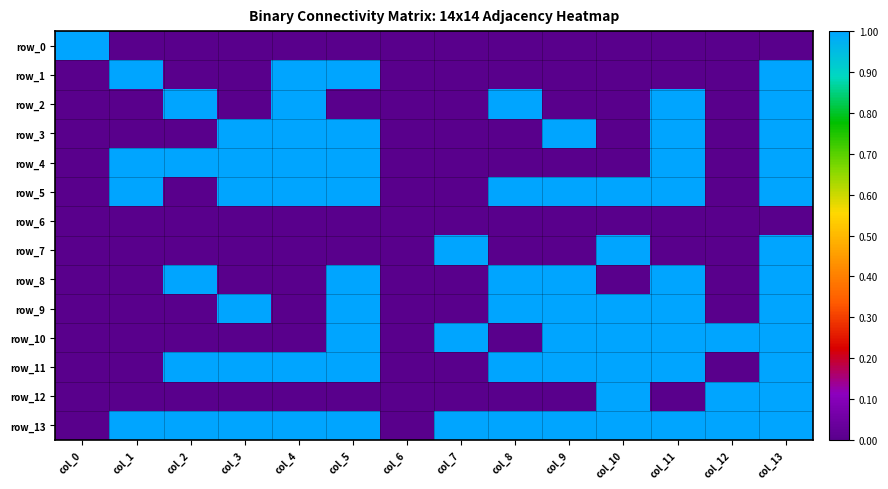

Reading left to right, list all the values displayed in this chart.

row_0: col_0=1	col_1=0	col_2=0	col_3=0	col_4=0	col_5=0	col_6=0	col_7=0	col_8=0	col_9=0	col_10=0	col_11=0	col_12=0	col_13=0
row_1: col_0=0	col_1=1	col_2=0	col_3=0	col_4=1	col_5=1	col_6=0	col_7=0	col_8=0	col_9=0	col_10=0	col_11=0	col_12=0	col_13=1
row_2: col_0=0	col_1=0	col_2=1	col_3=0	col_4=1	col_5=0	col_6=0	col_7=0	col_8=1	col_9=0	col_10=0	col_11=1	col_12=0	col_13=1
row_3: col_0=0	col_1=0	col_2=0	col_3=1	col_4=1	col_5=1	col_6=0	col_7=0	col_8=0	col_9=1	col_10=0	col_11=1	col_12=0	col_13=1
row_4: col_0=0	col_1=1	col_2=1	col_3=1	col_4=1	col_5=1	col_6=0	col_7=0	col_8=0	col_9=0	col_10=0	col_11=1	col_12=0	col_13=1
row_5: col_0=0	col_1=1	col_2=0	col_3=1	col_4=1	col_5=1	col_6=0	col_7=0	col_8=1	col_9=1	col_10=1	col_11=1	col_12=0	col_13=1
row_6: col_0=0	col_1=0	col_2=0	col_3=0	col_4=0	col_5=0	col_6=0	col_7=0	col_8=0	col_9=0	col_10=0	col_11=0	col_12=0	col_13=0
row_7: col_0=0	col_1=0	col_2=0	col_3=0	col_4=0	col_5=0	col_6=0	col_7=1	col_8=0	col_9=0	col_10=1	col_11=0	col_12=0	col_13=1
row_8: col_0=0	col_1=0	col_2=1	col_3=0	col_4=0	col_5=1	col_6=0	col_7=0	col_8=1	col_9=1	col_10=0	col_11=1	col_12=0	col_13=1
row_9: col_0=0	col_1=0	col_2=0	col_3=1	col_4=0	col_5=1	col_6=0	col_7=0	col_8=1	col_9=1	col_10=1	col_11=1	col_12=0	col_13=1
row_10: col_0=0	col_1=0	col_2=0	col_3=0	col_4=0	col_5=1	col_6=0	col_7=1	col_8=0	col_9=1	col_10=1	col_11=1	col_12=1	col_13=1
row_11: col_0=0	col_1=0	col_2=1	col_3=1	col_4=1	col_5=1	col_6=0	col_7=0	col_8=1	col_9=1	col_10=1	col_11=1	col_12=0	col_13=1
row_12: col_0=0	col_1=0	col_2=0	col_3=0	col_4=0	col_5=0	col_6=0	col_7=0	col_8=0	col_9=0	col_10=1	col_11=0	col_12=1	col_13=1
row_13: col_0=0	col_1=1	col_2=1	col_3=1	col_4=1	col_5=1	col_6=0	col_7=1	col_8=1	col_9=1	col_10=1	col_11=1	col_12=1	col_13=1